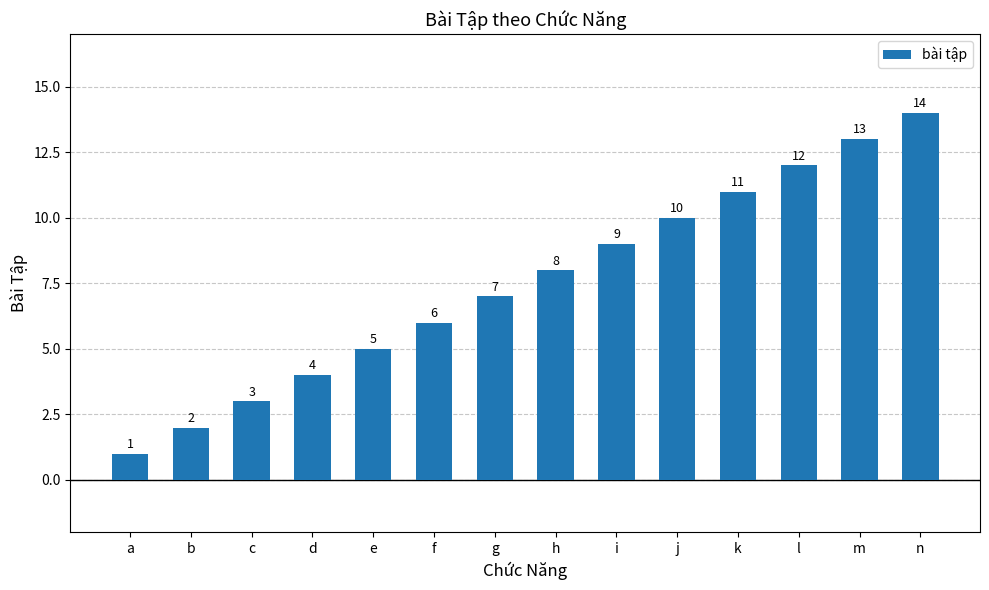

The chart shows a value of 5 at e. True or false?

True